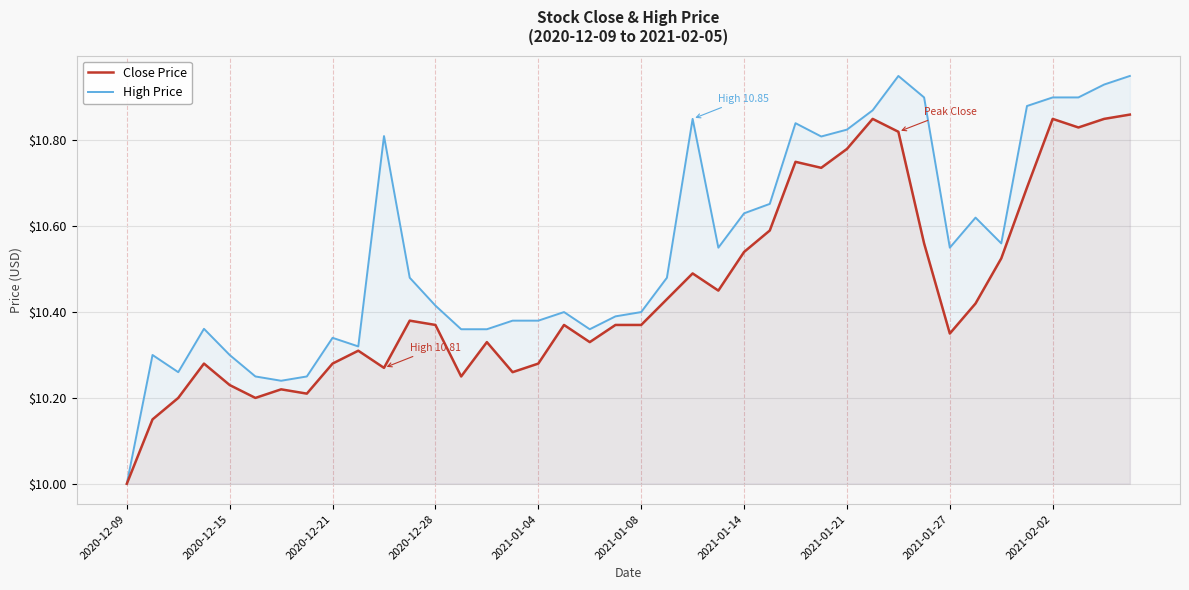

True or false: Close Price and High Price cross at least once.

False